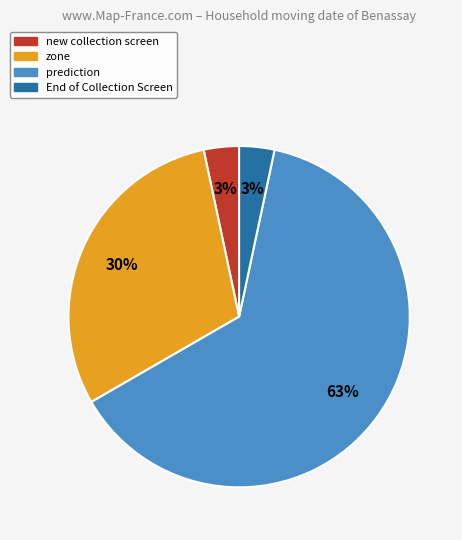

To the nearest percent, what is the difference between the zone and End of Collection Screen slice percentages?

27%